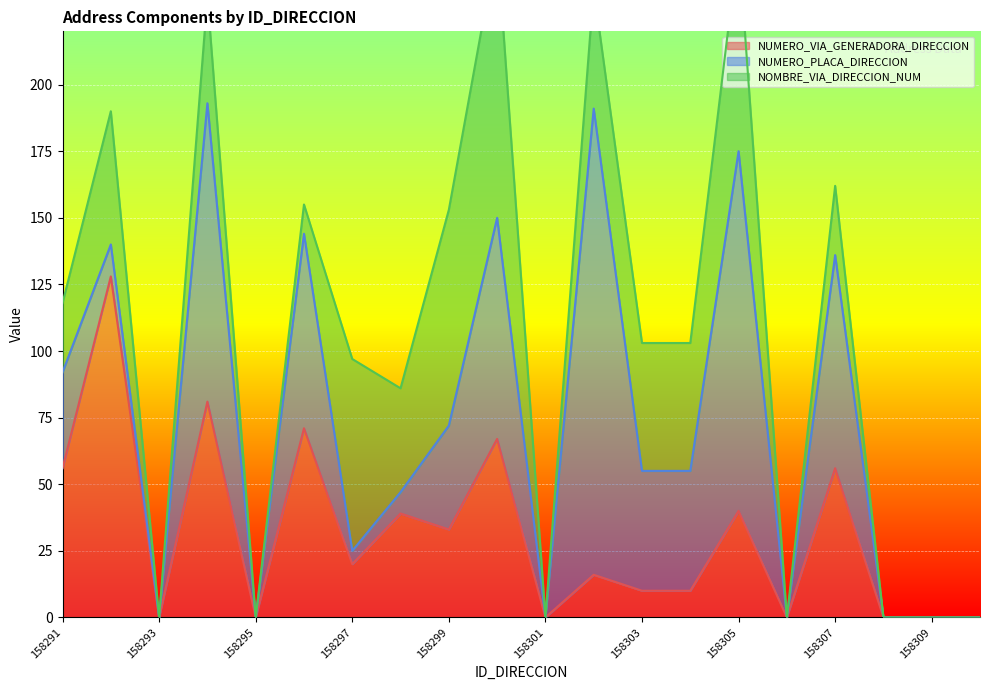

At which category is the sum across all series the highest?

158300